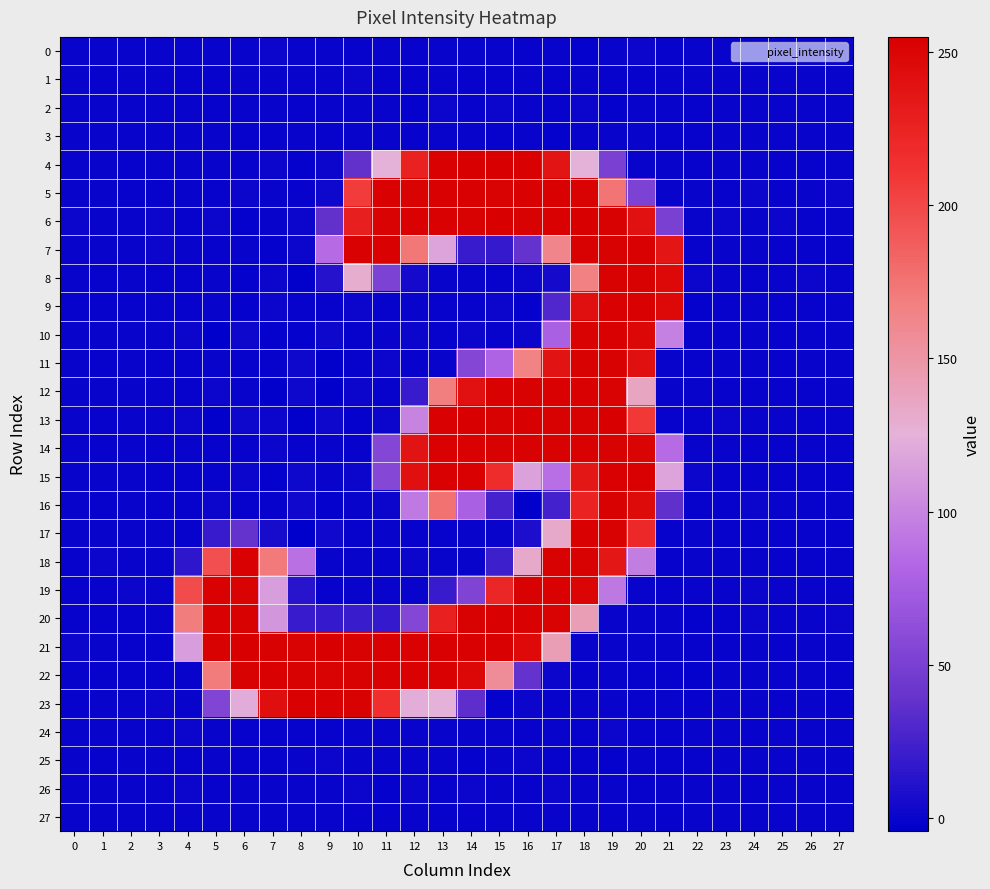

At 16, list the series in order from smallest to largest.

16, 9, 24, 26, 0, 1, 2, 27, 3, 23, 8, 25, 10, 17, 7, 22, 15, 18, 11, 21, 6, 14, 12, 19, 5, 20, 4, 13